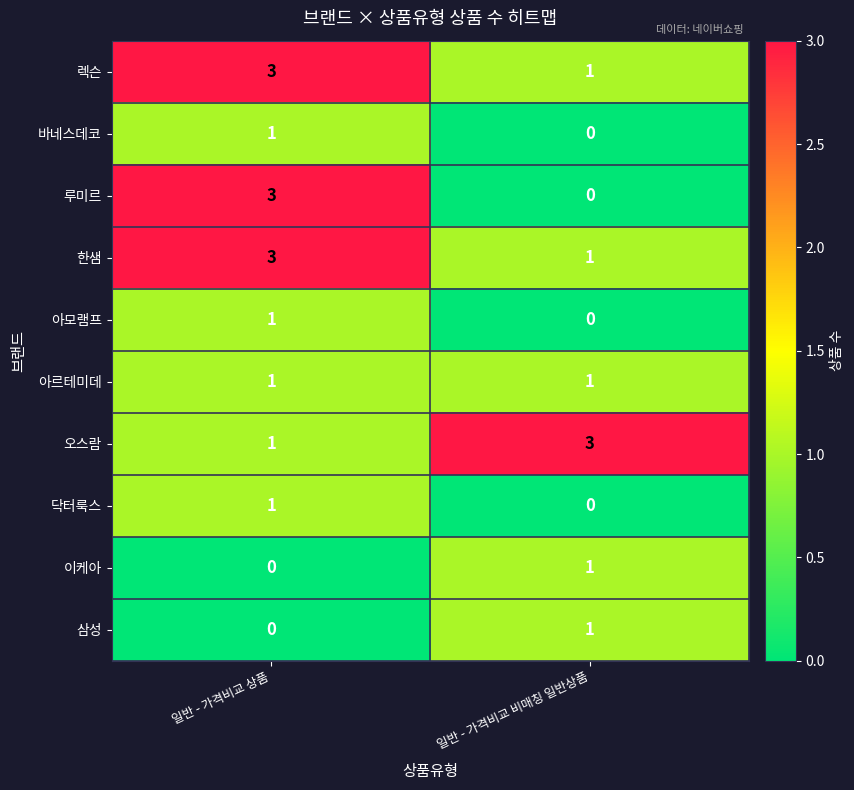

What is the maximum value for 한샘?

3